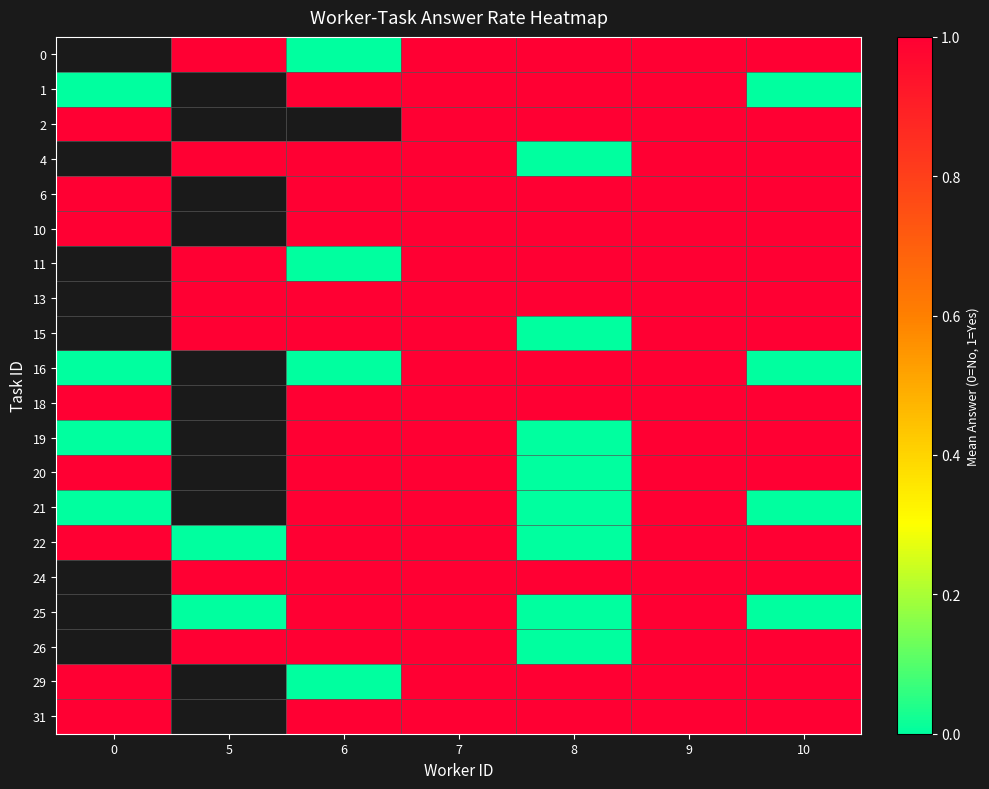

What is the maximum value shown in the chart?

1.0